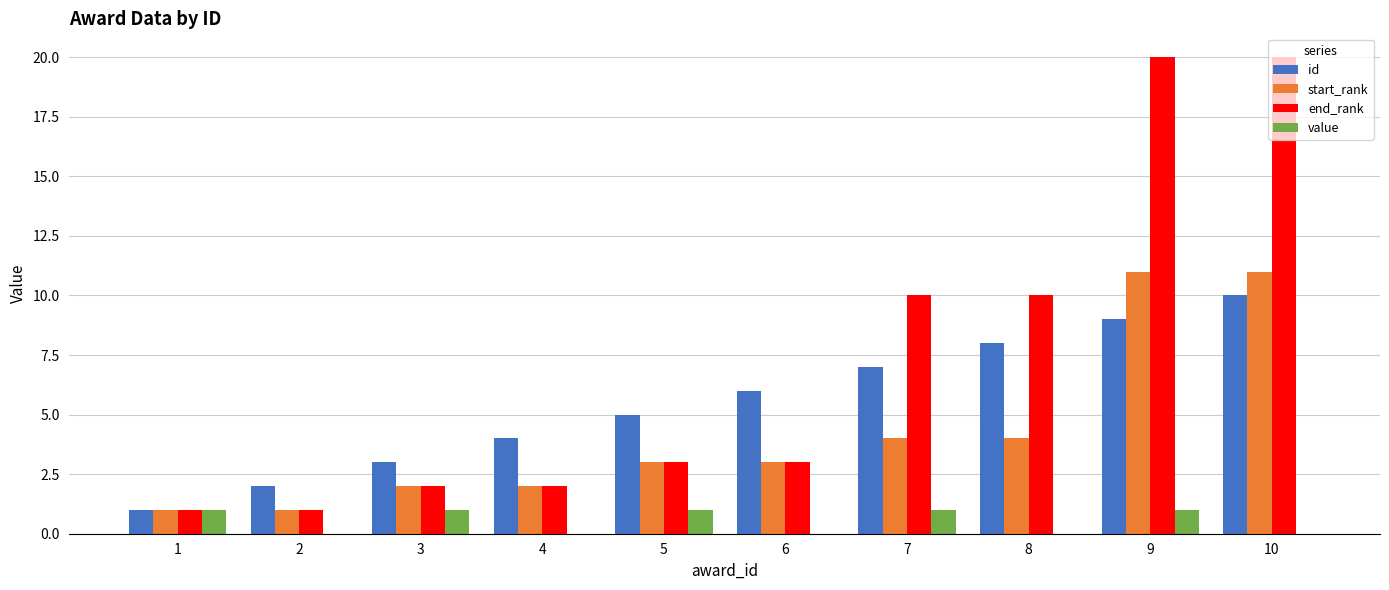

Reading left to right, list all the values displayed in this chart.

id: 1=1	2=2	3=3	4=4	5=5	6=6	7=7	8=8	9=9	10=10
start_rank: 1=1	2=1	3=2	4=2	5=3	6=3	7=4	8=4	9=11	10=11
end_rank: 1=1	2=1	3=2	4=2	5=3	6=3	7=10	8=10	9=20	10=20
value: 1=1	2=0	3=1	4=0	5=1	6=0	7=1	8=0	9=1	10=0